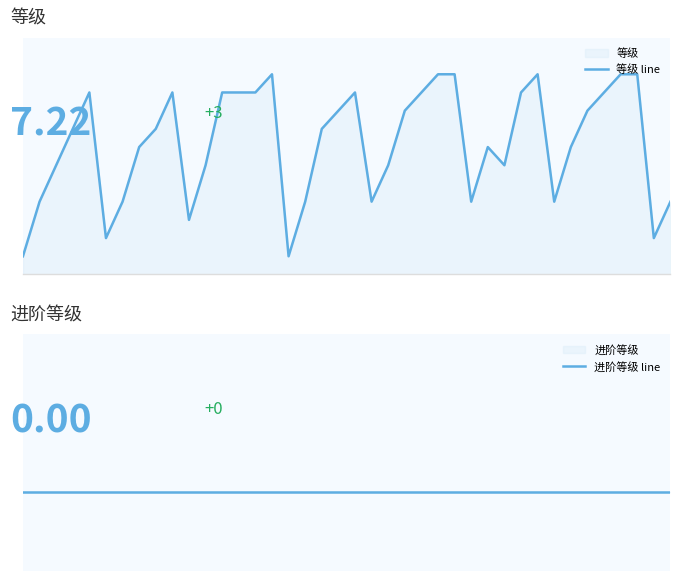

What is the difference between the maximum and minimum values in the 等级 line series?

10